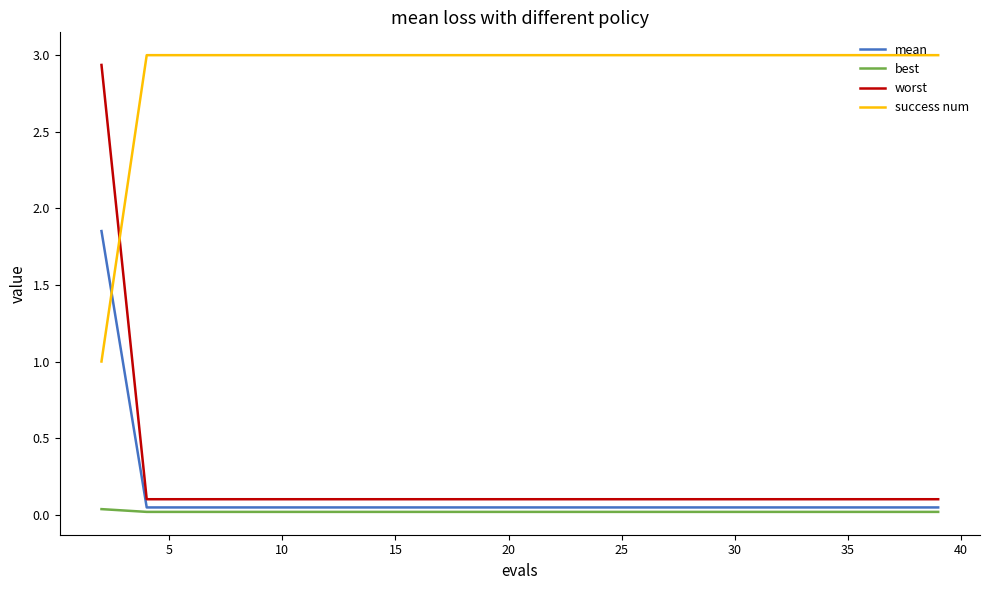

Which series has the largest total across all categories?

success num